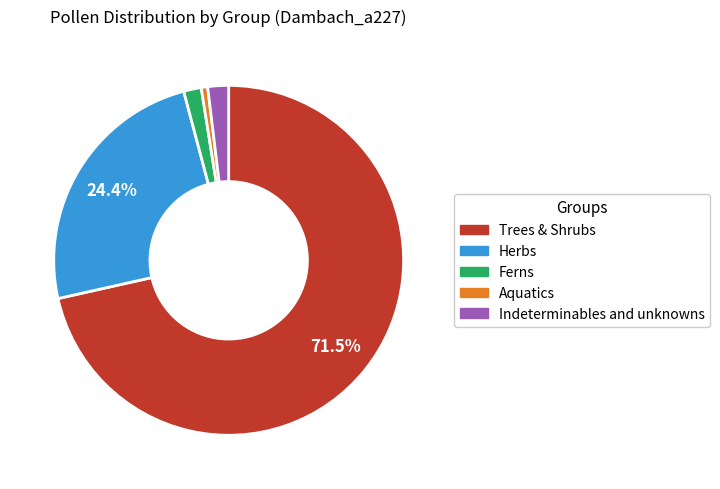

How much of the chart is everything except Herbs?

75.6%